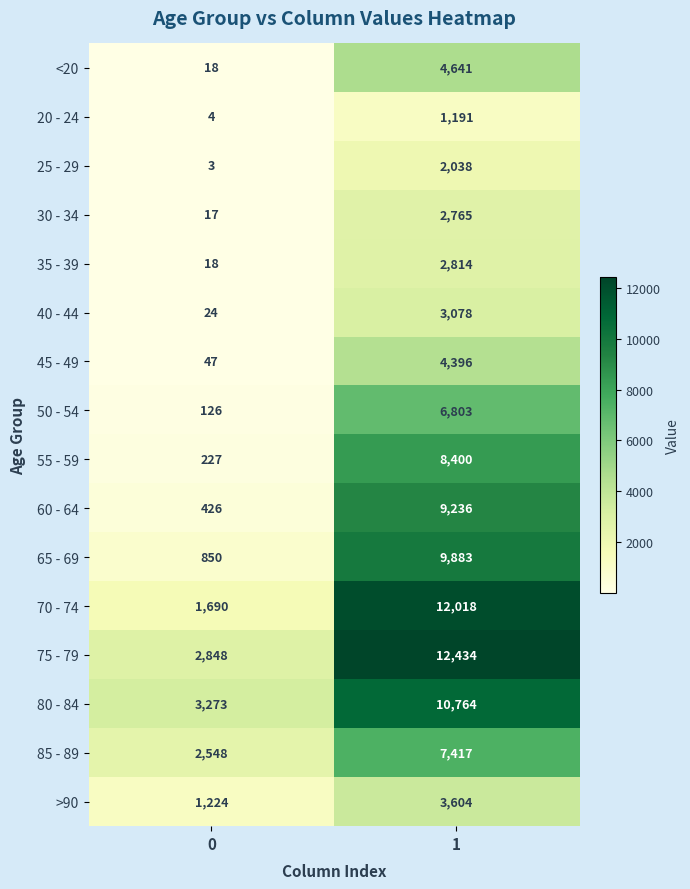

What is the total value across all series at 0?

13343